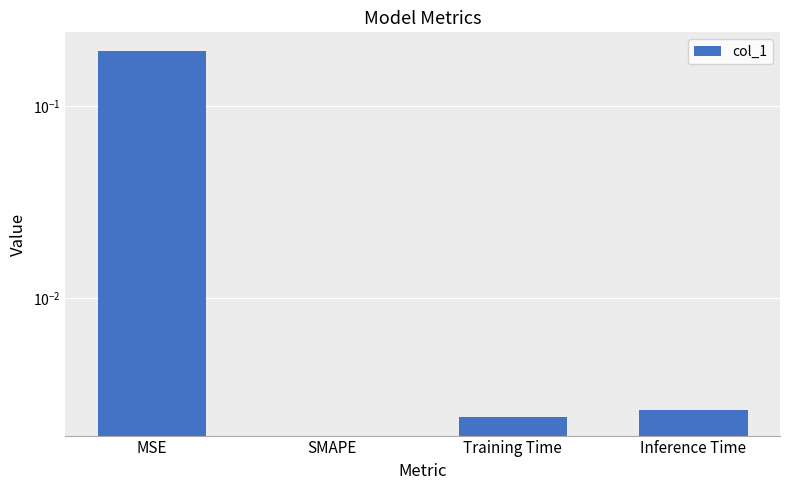

At which category does the chart reach its minimum across all series?

SMAPE